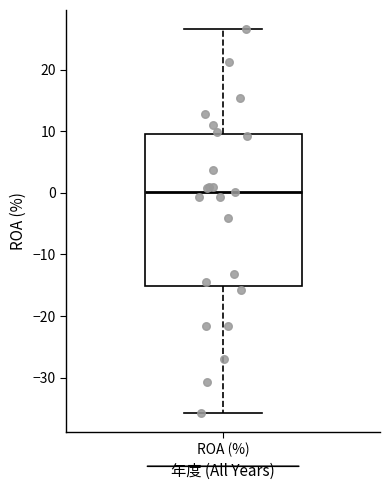

Read this box plot against the y-axis: the position of the median line, the range covered by the box, and the ends of both whiskers. The values are not printed on the chart, so give them approximately, as read against the axis.

median 0, box -15 to 10, whiskers -36 to 27